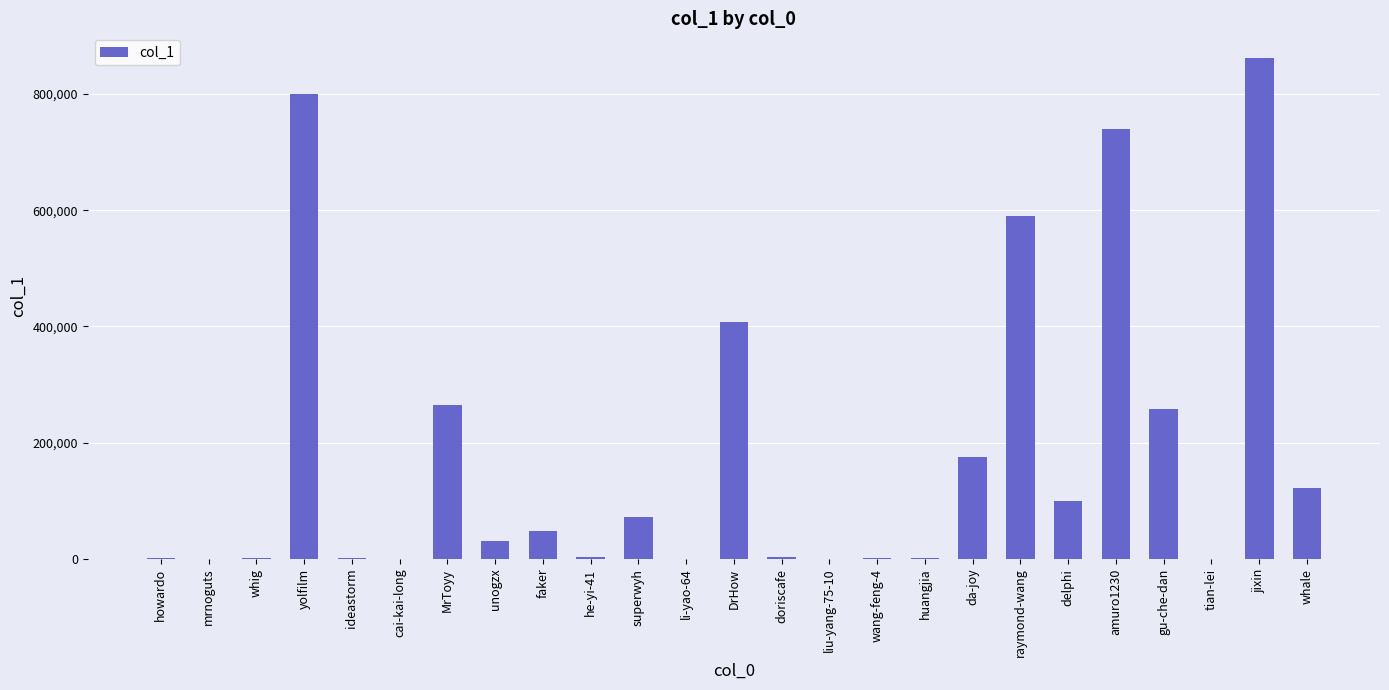

Is it true that the value at raymond-wang is 231397?

False